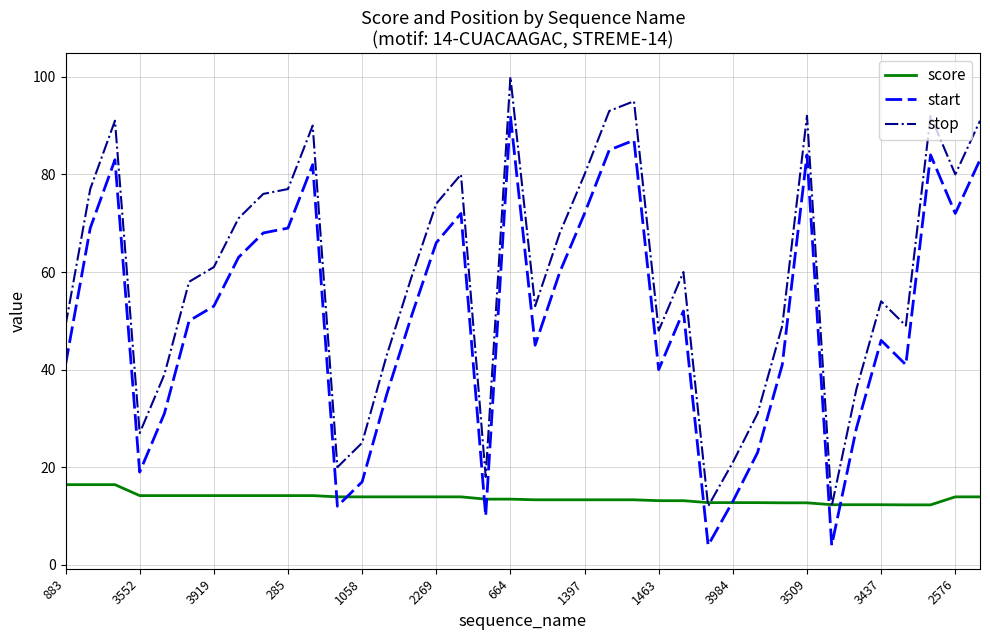

List the series in order of their overall mean, highest first.

stop, start, score